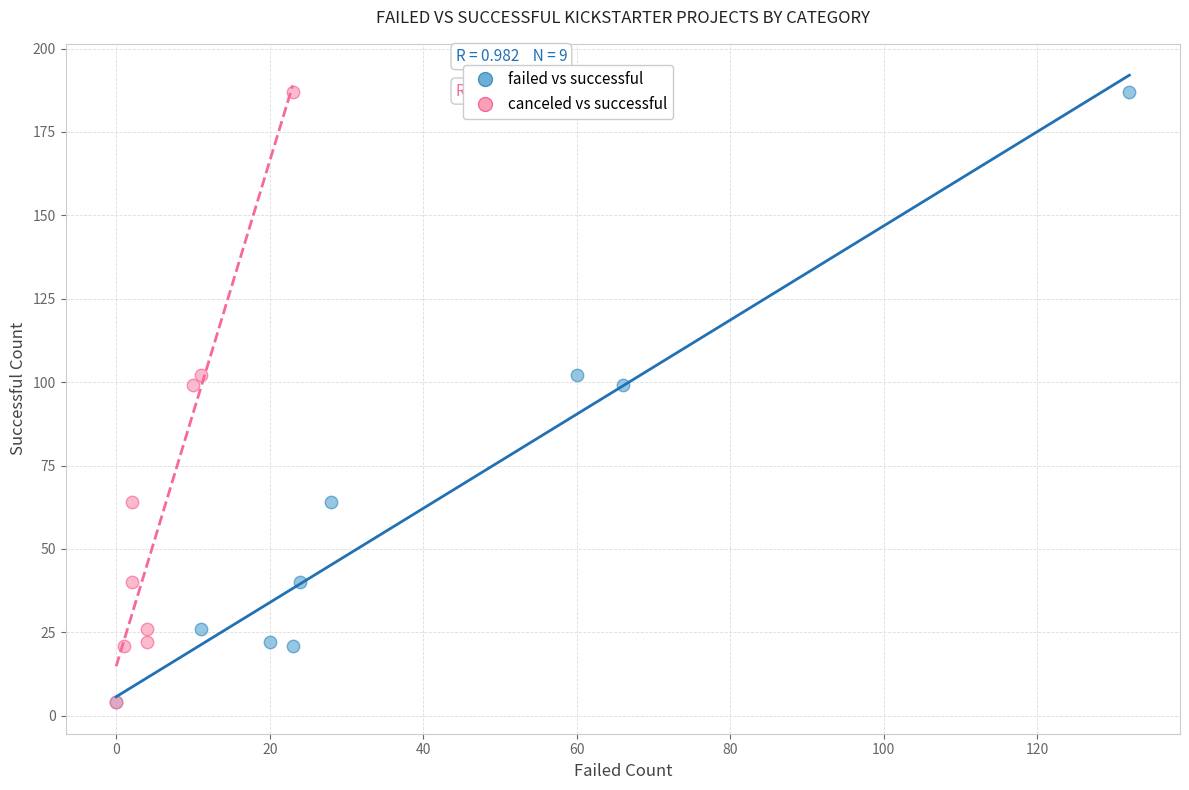

What are all the series names shown in the legend?

failed vs successful, canceled vs successful